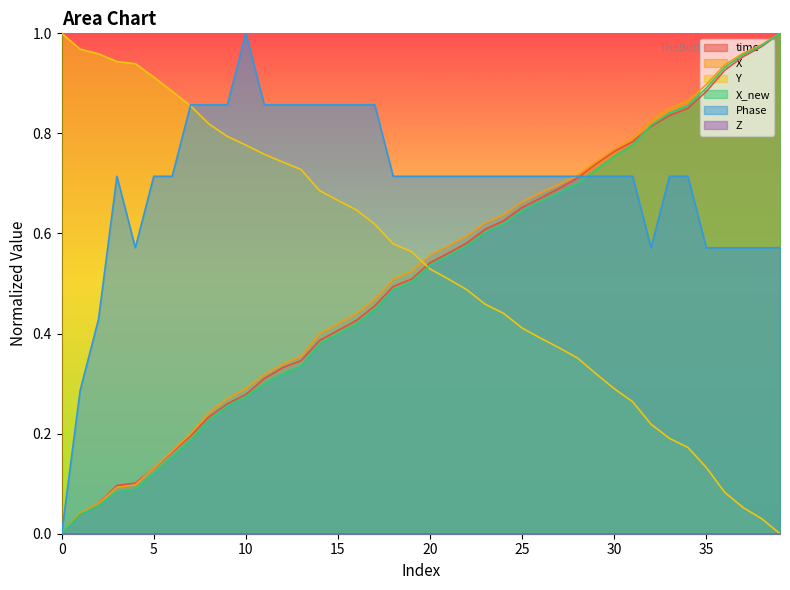

Is it true that time equals 1.0 at 25?

False